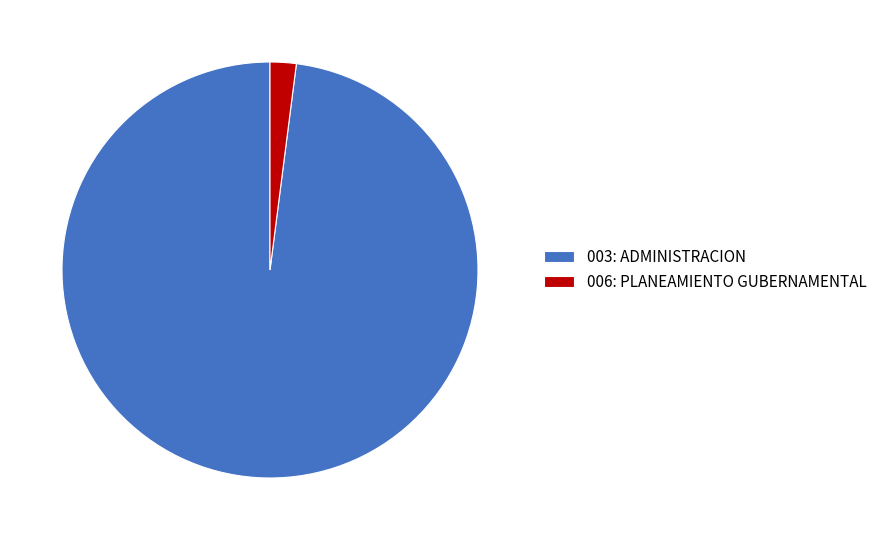

Rank the categories by value from highest to lowest.

003: ADMINISTRACION, 006: PLANEAMIENTO GUBERNAMENTAL